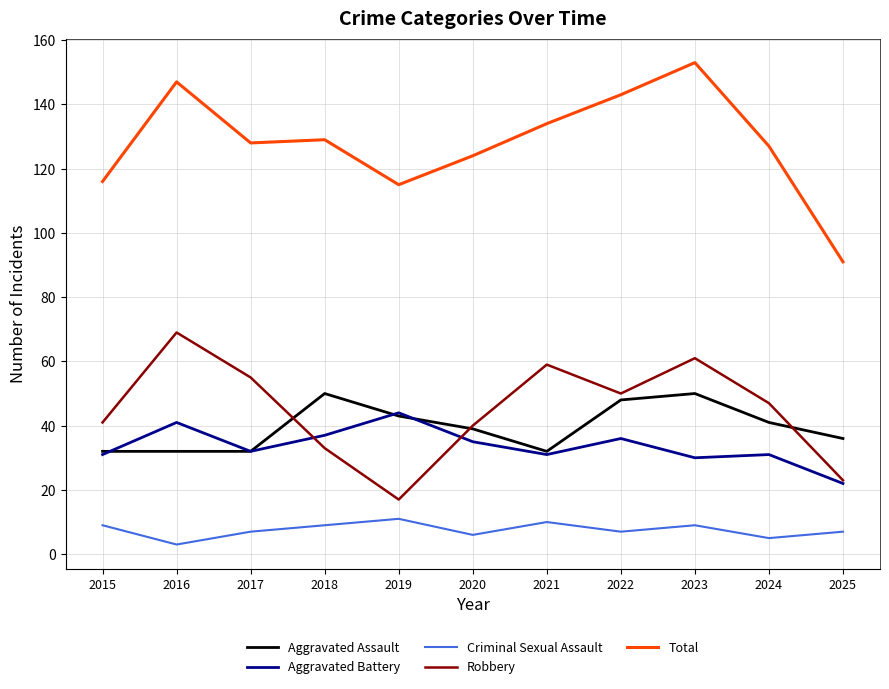

In Robbery, how many points are higher than both neighbors (excluding endpoints)?

3